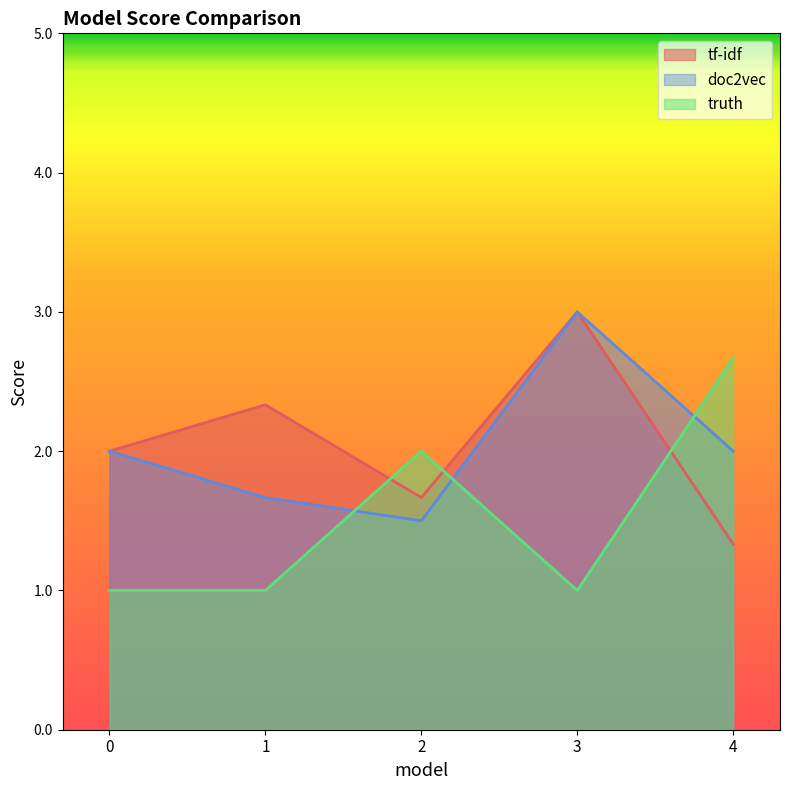

True or false: doc2vec has more than 2 points higher than both neighbors.

False